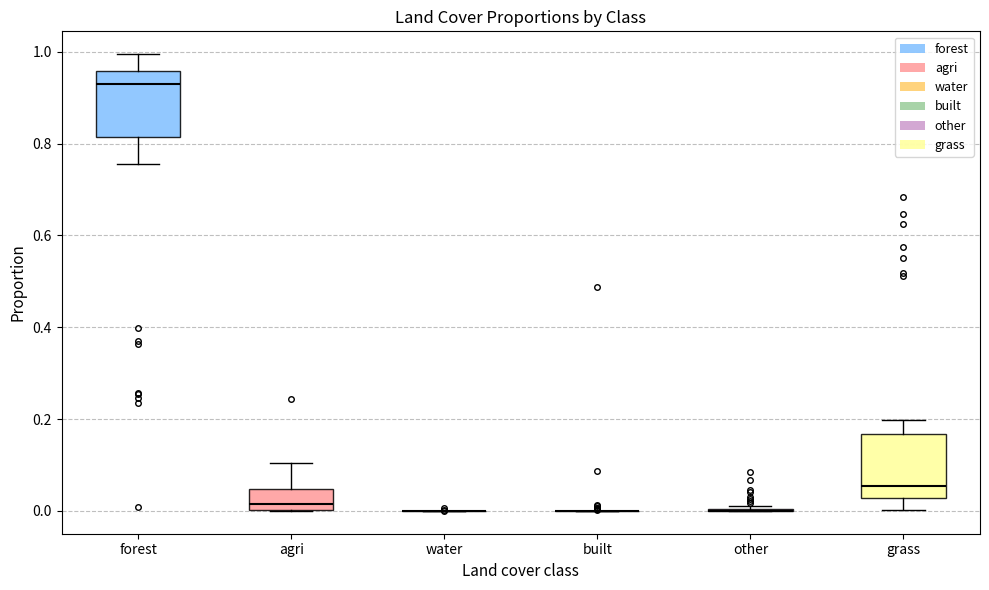

Reading left to right, read every box against the y-axis: the position of its median line, the range the box covers, and the ends of its whiskers. The values are not printed on the chart, so give them approximately, as read against the axis.

forest: median 0.94, box 0.82 to 0.96, whiskers 0.76 to 1.00
agri: median 0.02, box 0.00 to 0.04, whiskers 0.00 to 0.10
water: box collapsed to a line at 0.00, whiskers 0.00 to 0.00
built: box collapsed to a line at 0.00, whiskers 0.00 to 0.00
other: box collapsed to a line at 0.00, whiskers 0.00 to 0.00
grass: median 0.06, box 0.02 to 0.16, whiskers 0.00 to 0.20